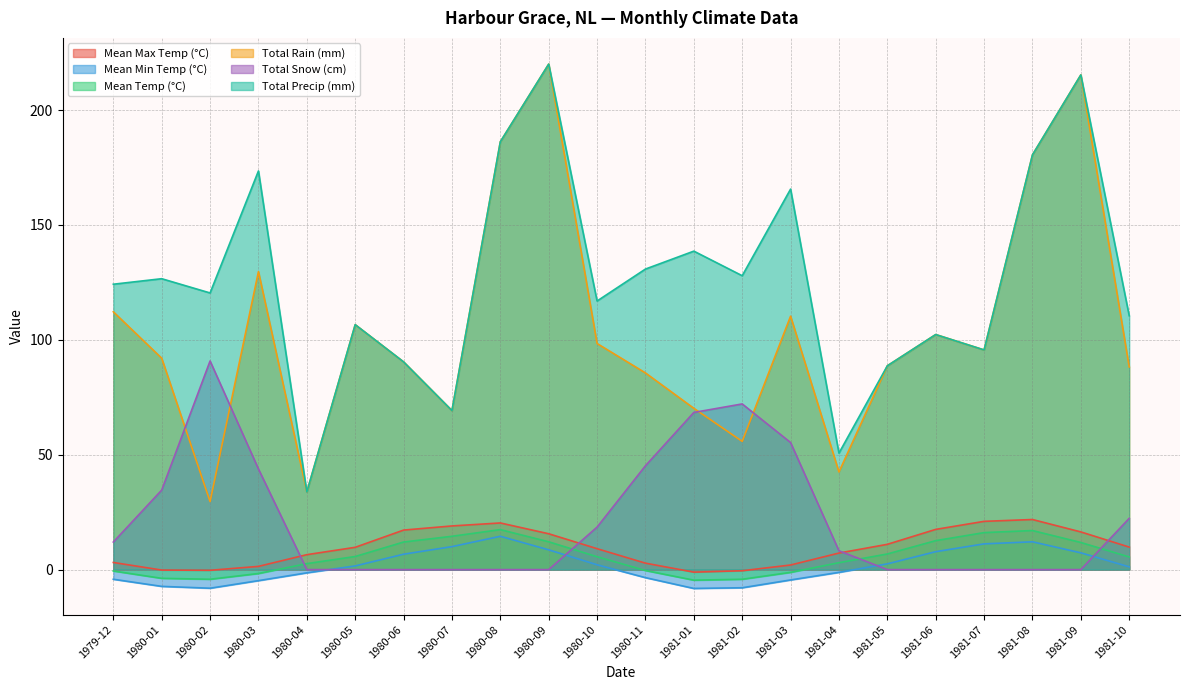

Where is Total Precip (mm) nearest to the value 126?

1980-01